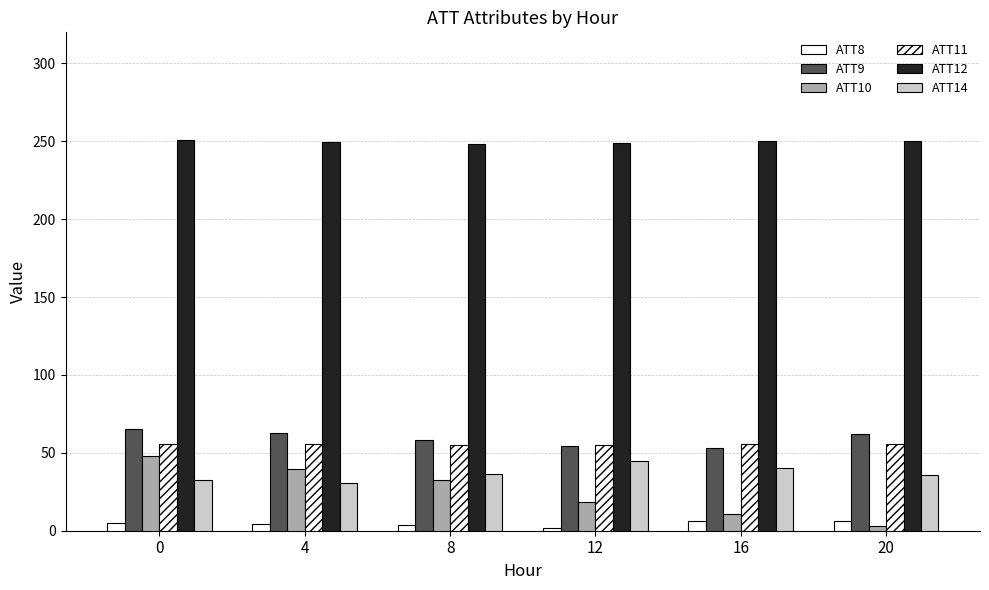

Are the bars horizontal?

No